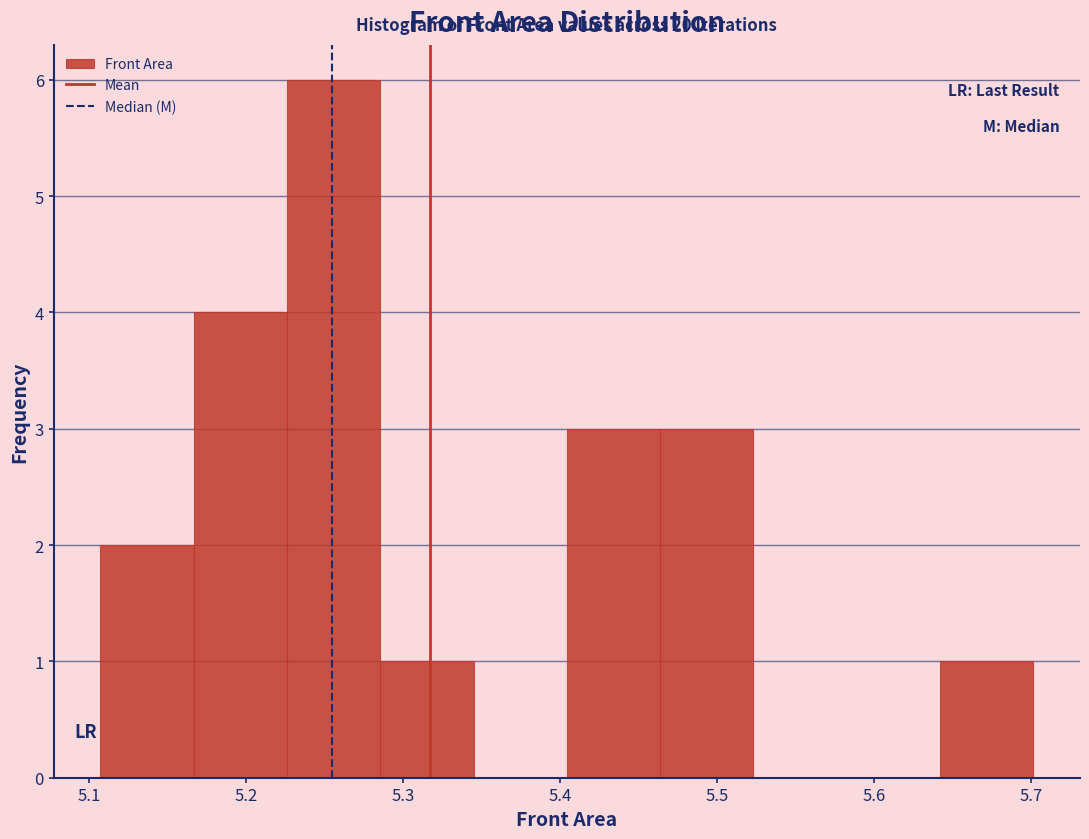

Which range on the x-axis has the tallest bar?

5.23 to 5.29